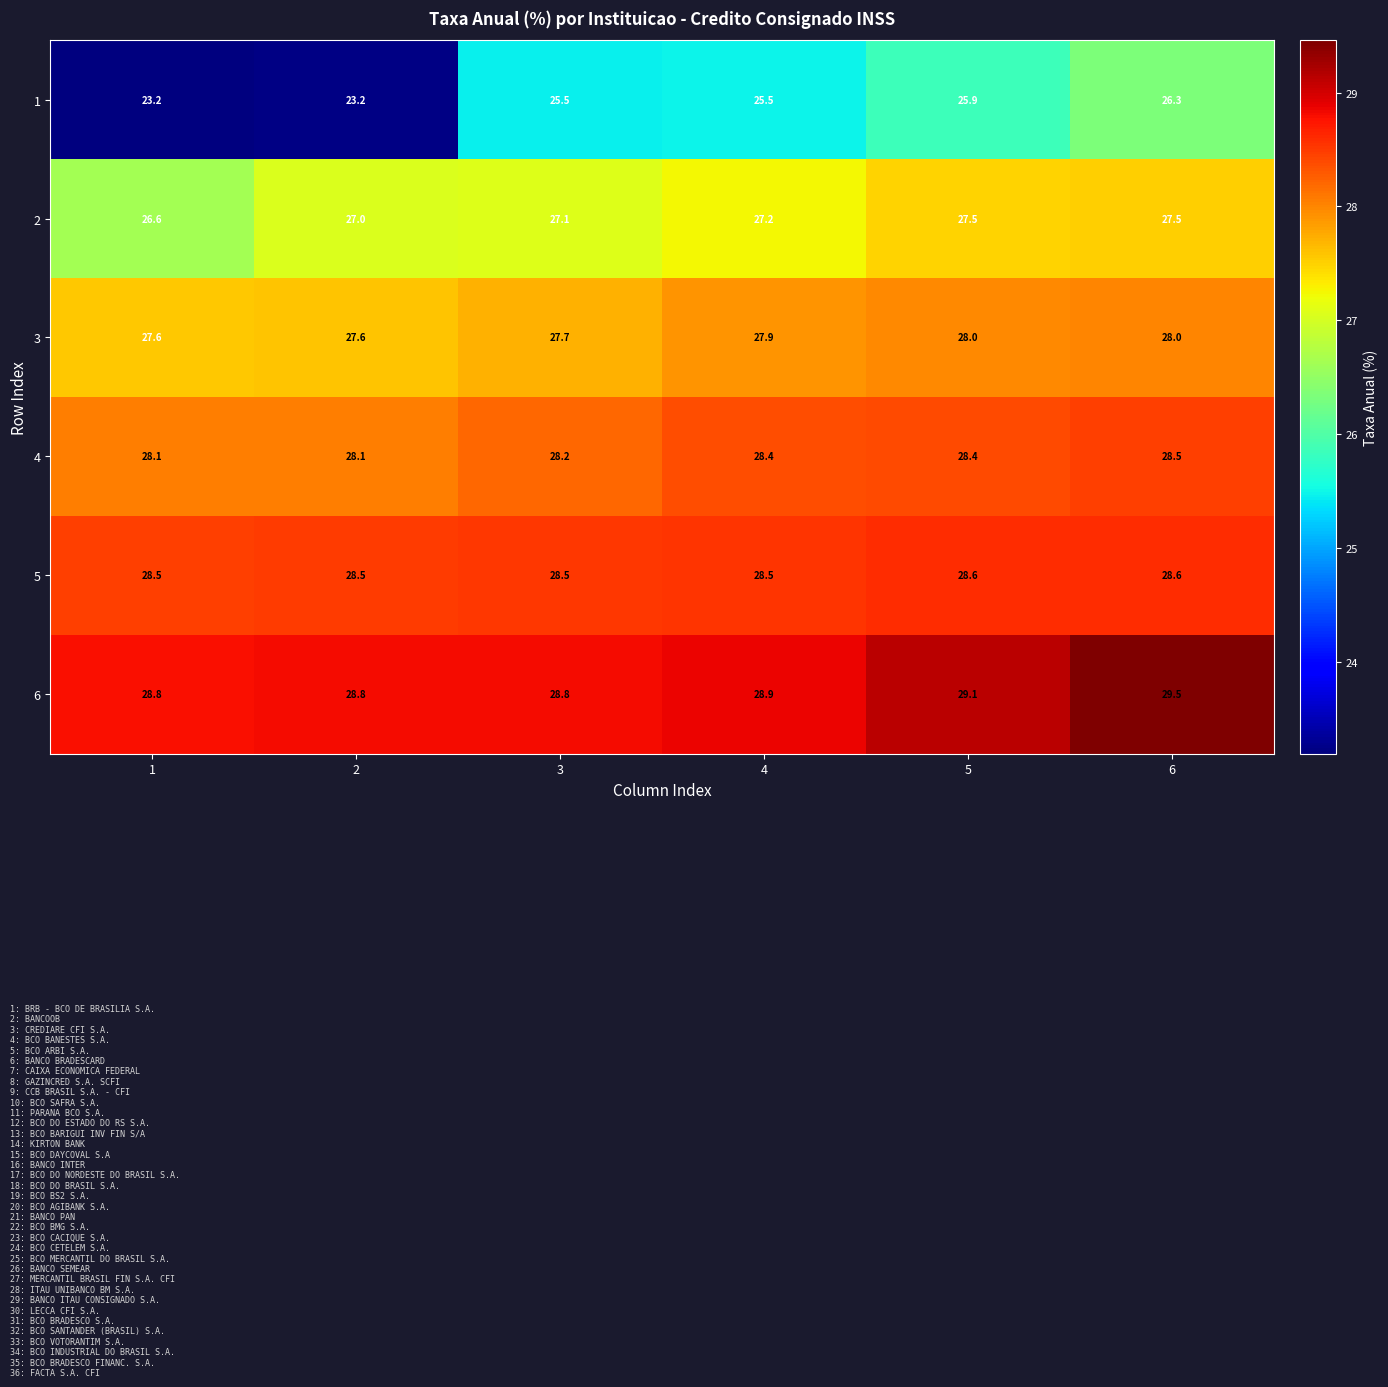

What is the difference between the highest and lowest values at 5?

3.2